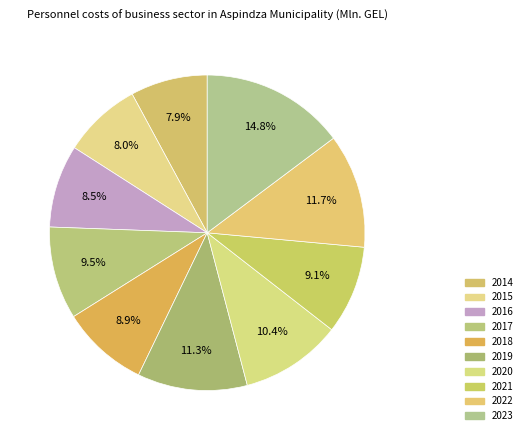

What is the largest slice in the pie chart?

2023